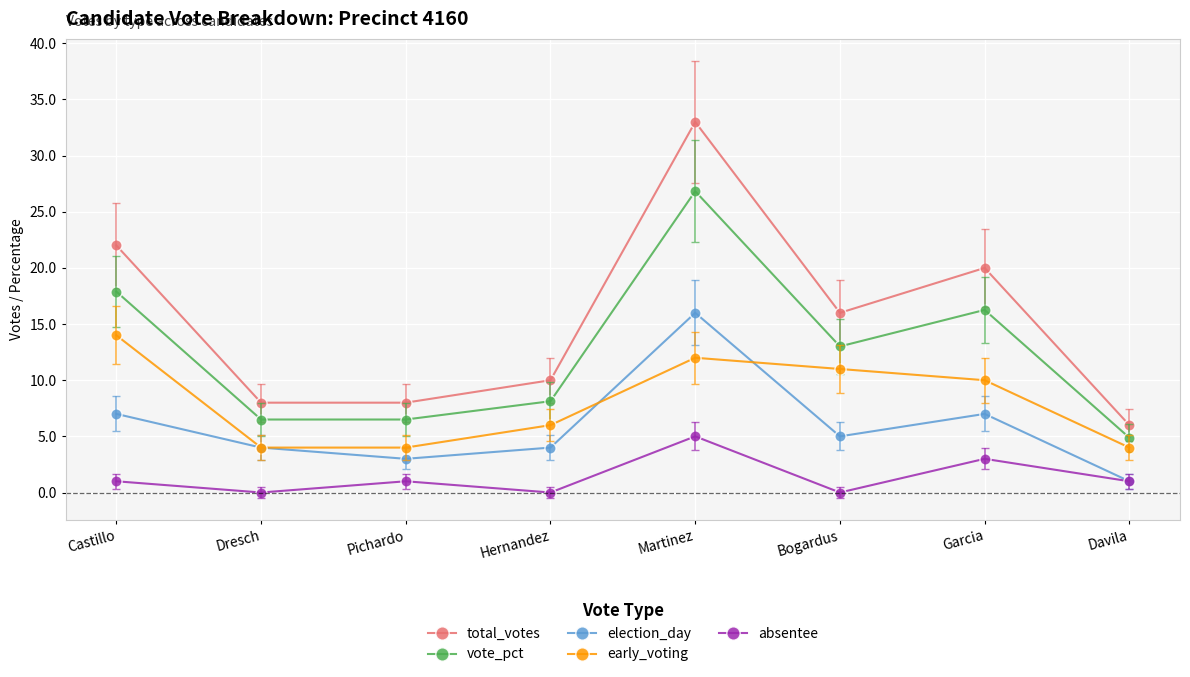

True or false: absentee has a value of 1.0 at Castillo.

True